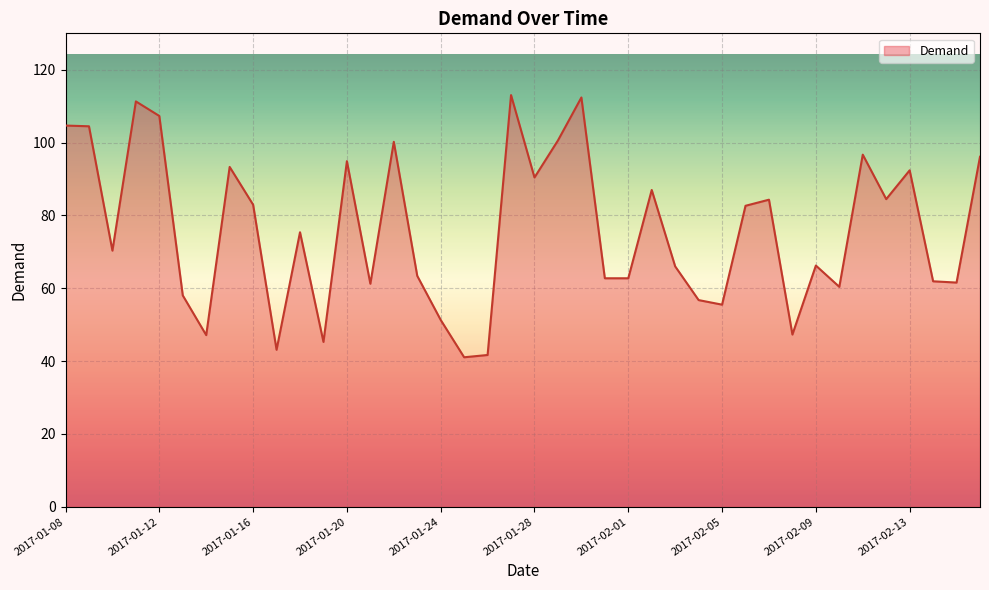

What is the smallest value displayed?

41.1